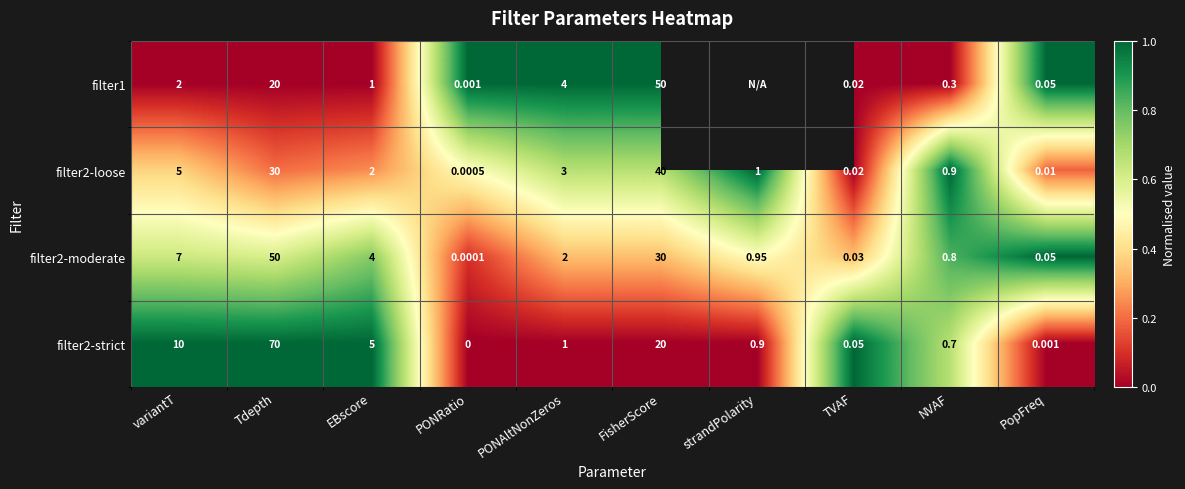

Is the value of filter2-moderate at TVAF greater than the value of filter1 at FisherScore?

No